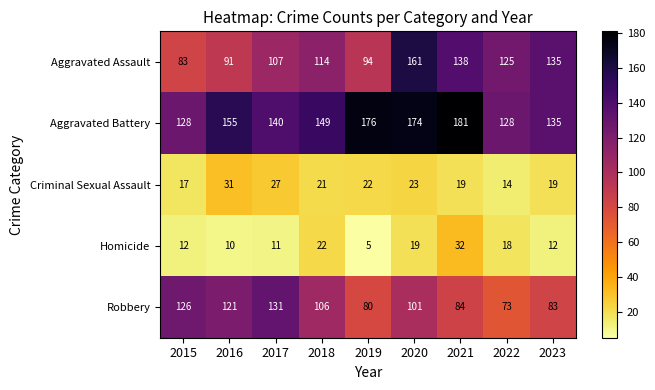

What is the difference between the highest and lowest values at 2022?

114